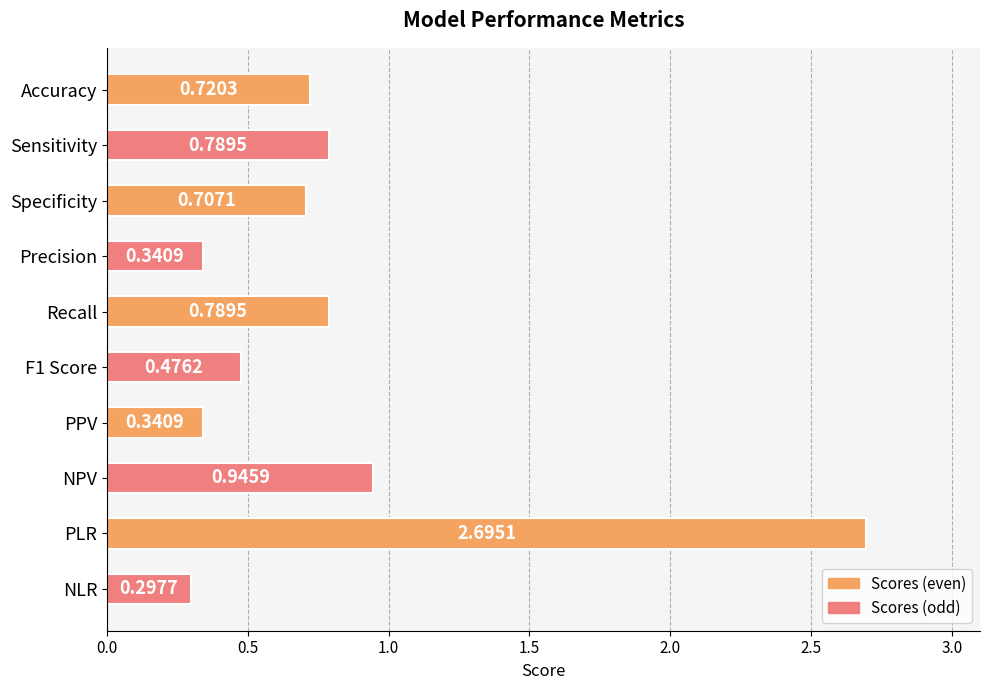

Which label corresponds to the largest value in the chart?

PLR